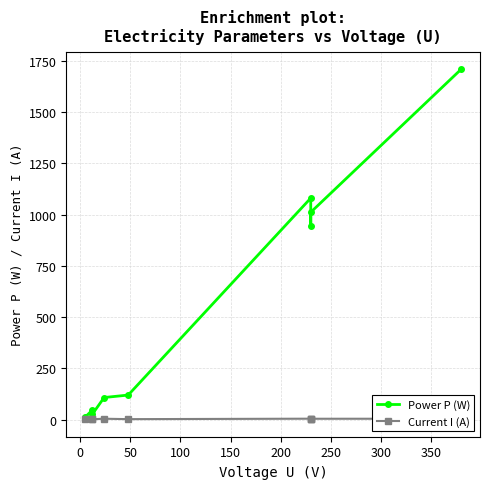

What is the value of the Current I (A) point at the 6th from the left?

4.7